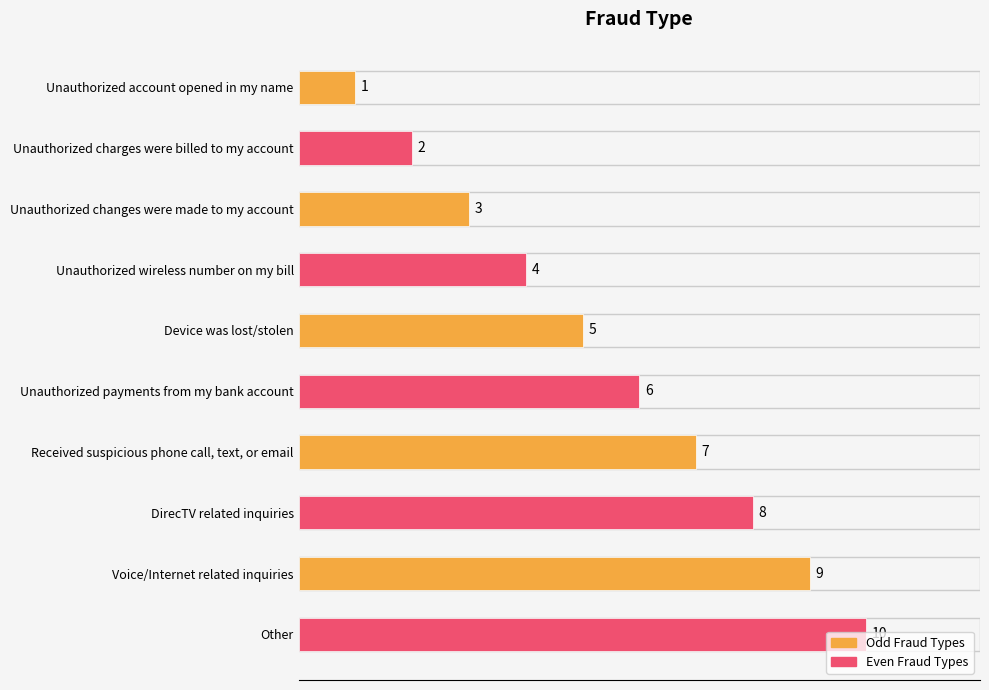

How many values are between 3 and 8?

6